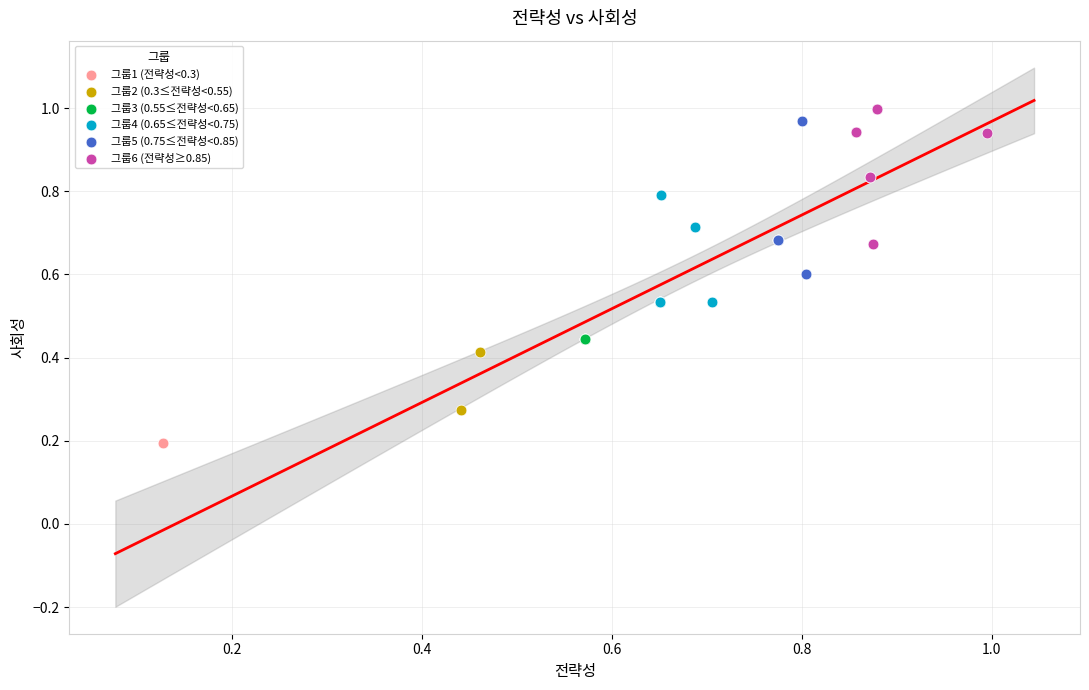

Which series contains the highest Y value?

그룹6 (전략성≥0.85)